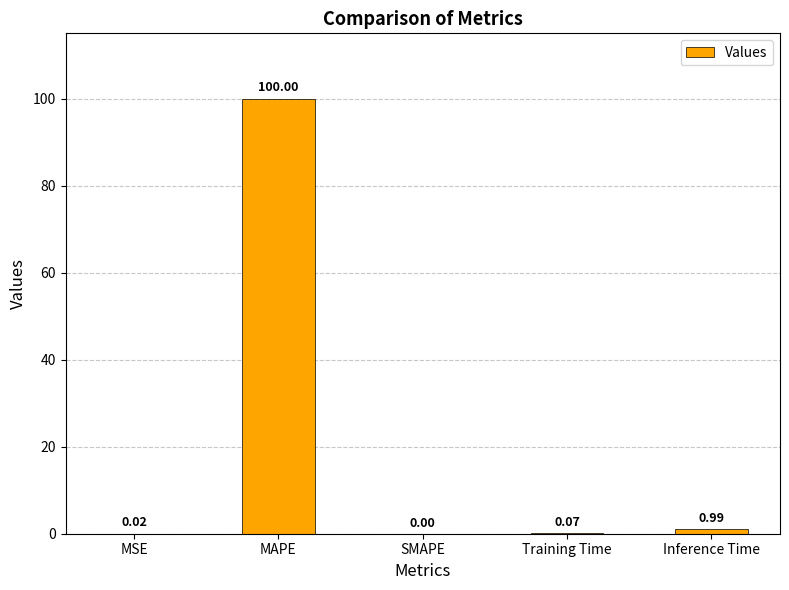

What is the sum of all values?

101.1